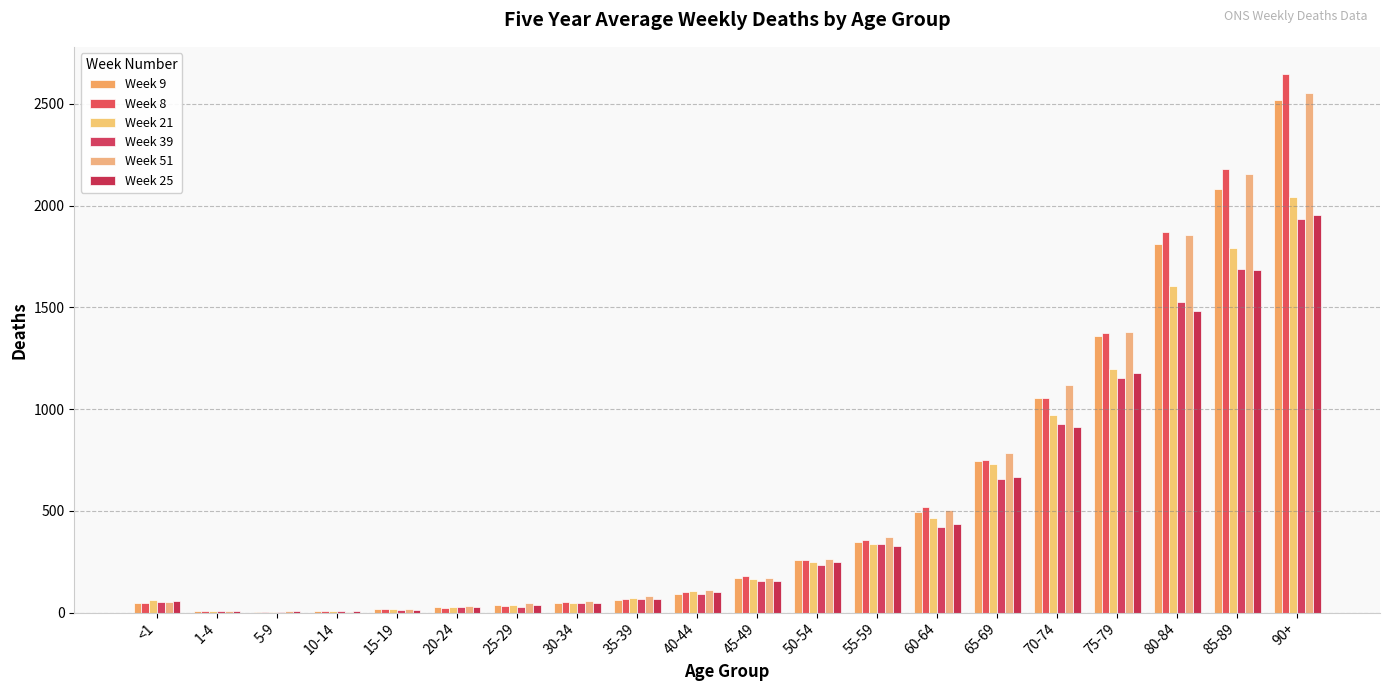

Reading left to right, what are all the values shown in this chart?

Week 9: <1=47	1-4=9	5-9=5	10-14=6	15-19=16	20-24=28	25-29=36	30-34=47	35-39=63	40-44=92	45-49=171	50-54=259	55-59=347	60-64=492	65-69=745	70-74=1055	75-79=1357	80-84=1809	85-89=2082	90+=2518
Week 8: <1=47	1-4=9	5-9=5	10-14=6	15-19=15	20-24=23	25-29=34	30-34=50	35-39=65	40-44=99	45-49=180	50-54=259	55-59=359	60-64=520	65-69=751	70-74=1054	75-79=1374	80-84=1871	85-89=2181	90+=2648
Week 21: <1=60	1-4=7	5-9=3	10-14=7	15-19=16	20-24=29	25-29=36	30-34=49	35-39=73	40-44=107	45-49=164	50-54=248	55-59=338	60-64=465	65-69=729	70-74=972	75-79=1196	80-84=1604	85-89=1793	90+=2044
Week 39: <1=51	1-4=6	5-9=4	10-14=6	15-19=14	20-24=27	25-29=29	30-34=46	35-39=66	40-44=92	45-49=155	50-54=235	55-59=338	60-64=422	65-69=657	70-74=927	75-79=1153	80-84=1524	85-89=1687	90+=1936
Week 51: <1=52	1-4=9	5-9=6	10-14=5	15-19=16	20-24=34	25-29=45	30-34=55	35-39=80	40-44=112	45-49=170	50-54=263	55-59=369	60-64=506	65-69=785	70-74=1117	75-79=1381	80-84=1856	85-89=2155	90+=2555
Week 25: <1=55	1-4=6	5-9=6	10-14=7	15-19=12	20-24=28	25-29=37	30-34=49	35-39=67	40-44=99	45-49=156	50-54=246	55-59=327	60-64=434	65-69=666	70-74=913	75-79=1176	80-84=1482	85-89=1685	90+=1954